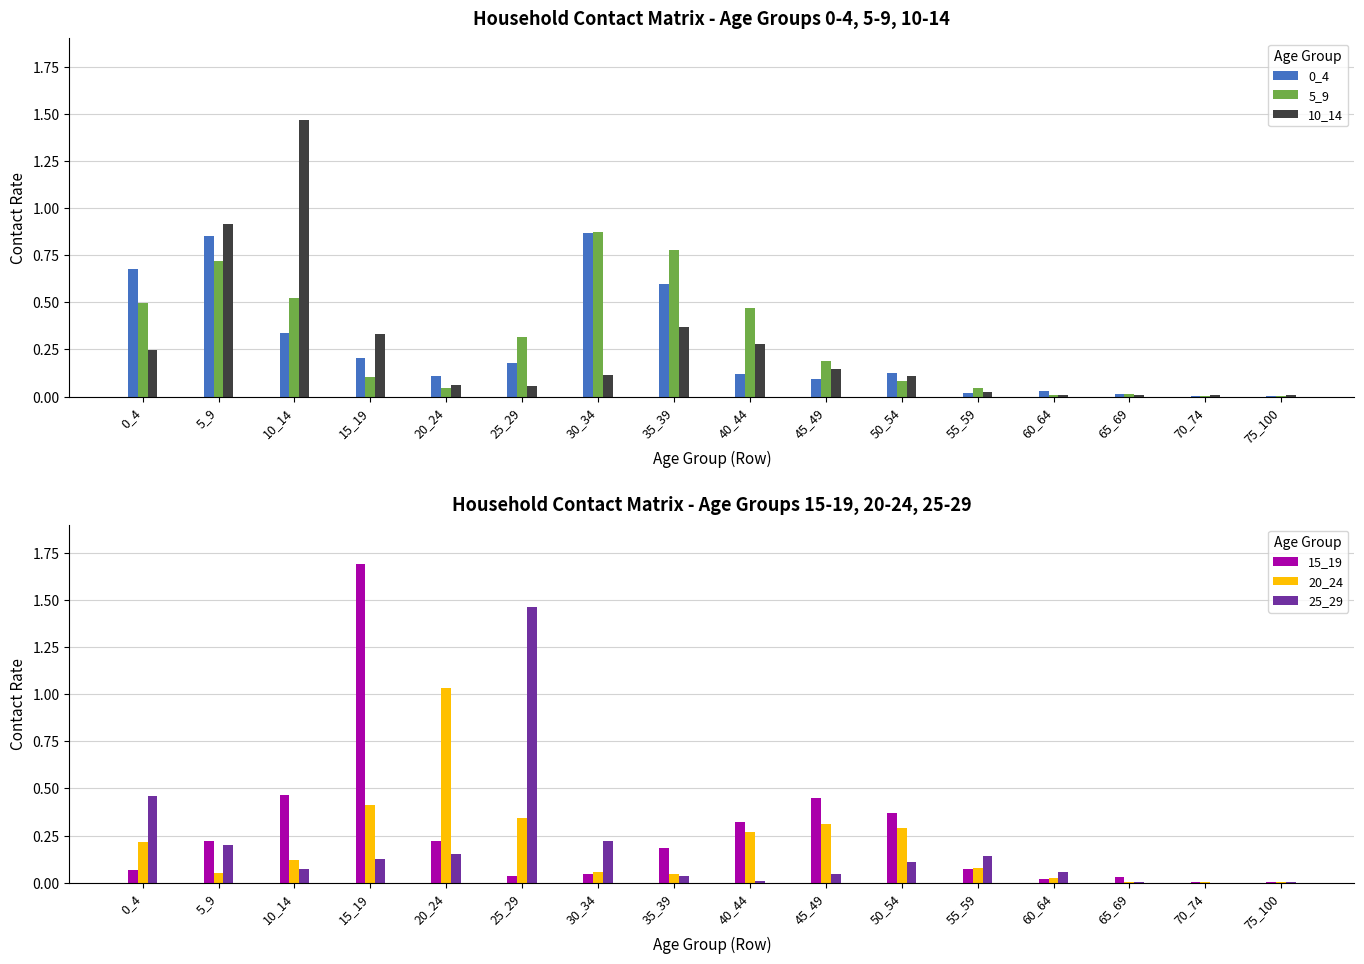

True or false: 0_4 has a value of 0.0 at 70_74.

False